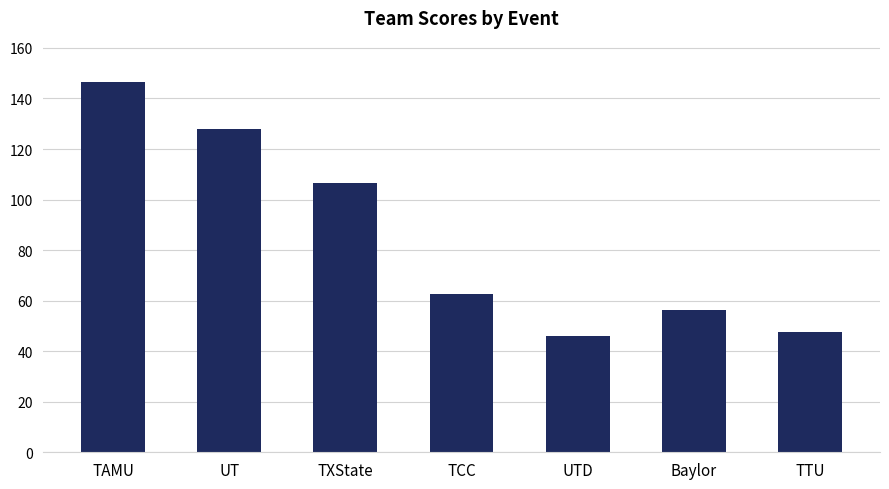

How many data points does each series have?

7